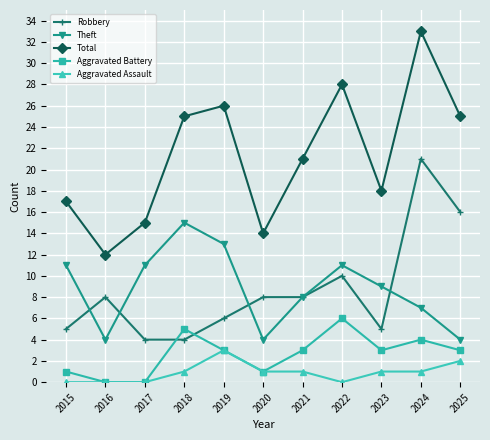

At how many categories does at least one series exceed 31?

1